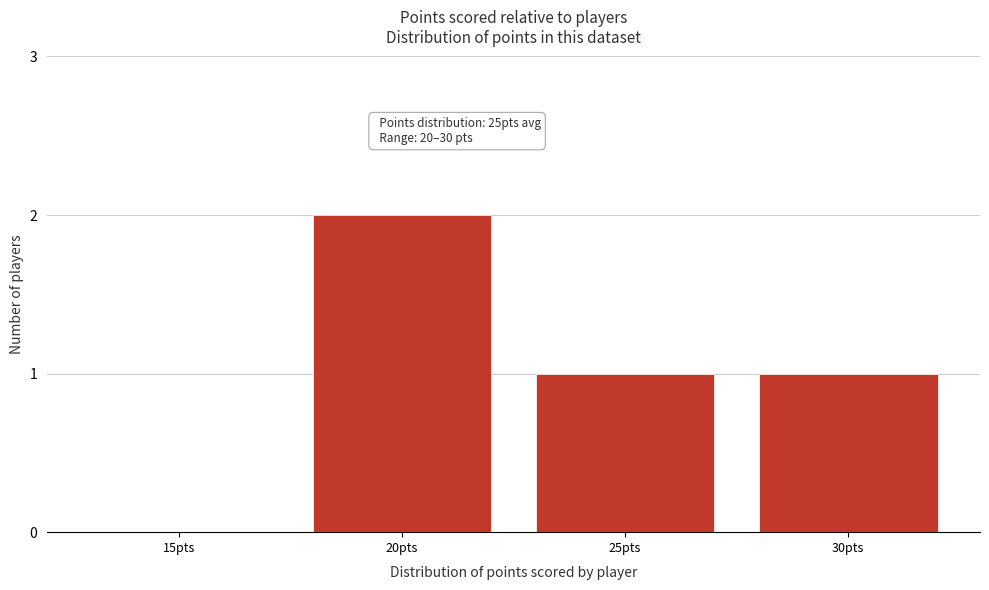

Reading left to right, transcribe all the data shown in this chart.

15pts=0	20pts=2	25pts=1	30pts=1